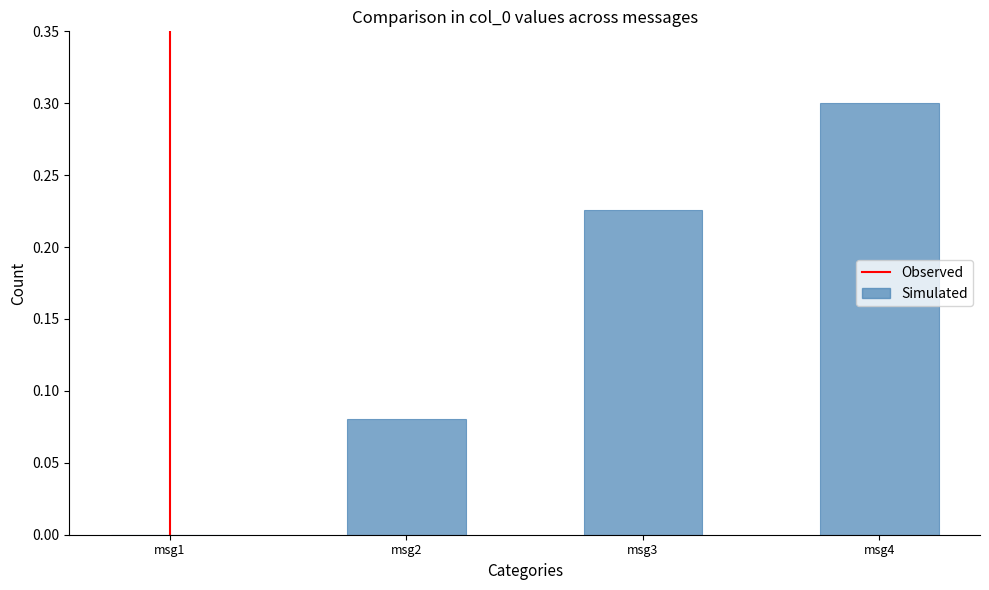

What is the sum of all values?

0.6